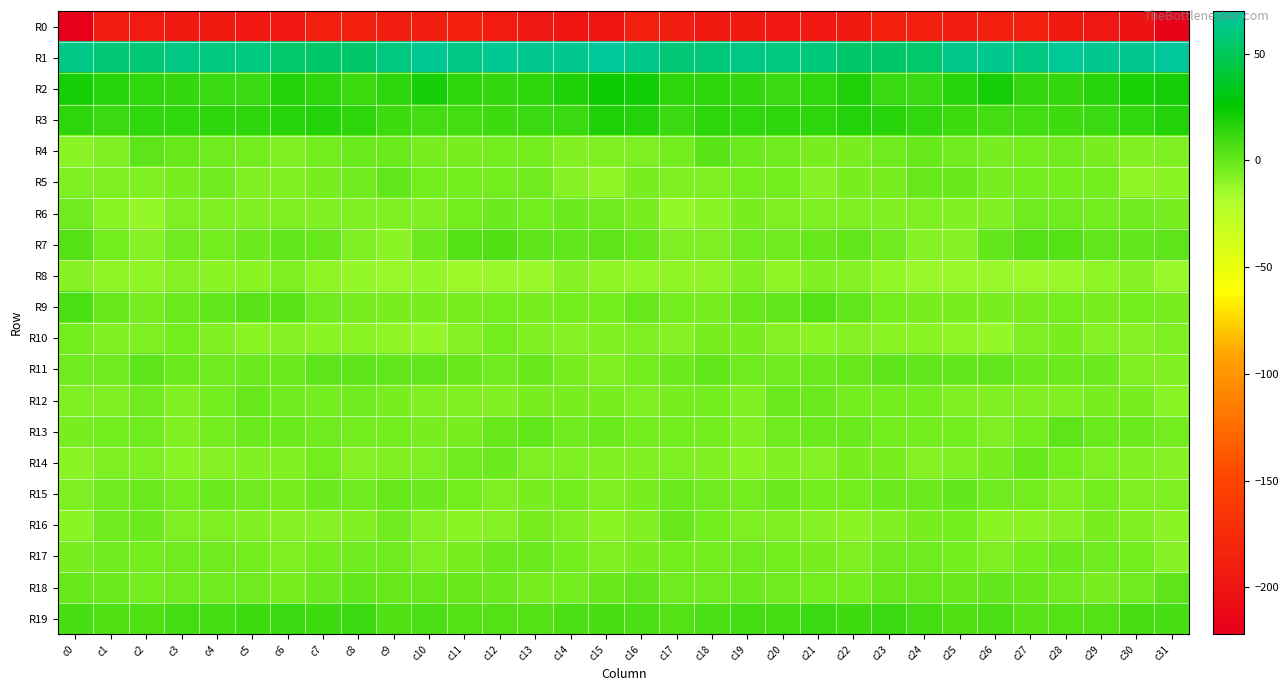

Rank the series at c26 from highest to lowest value.

R1, R2, R3, R19, R7, R11, R18, R15, R5, R14, R9, R4, R13, R17, R6, R12, R16, R10, R8, R0